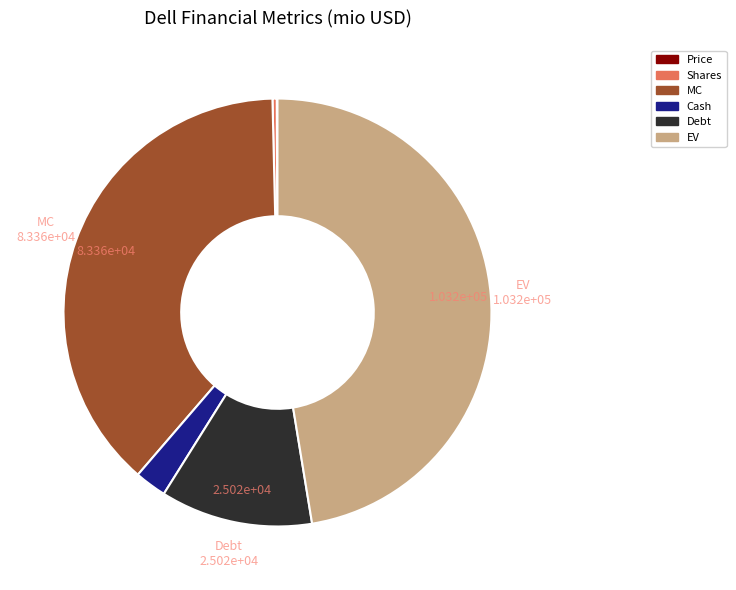

What is the largest slice in the pie chart?

EV